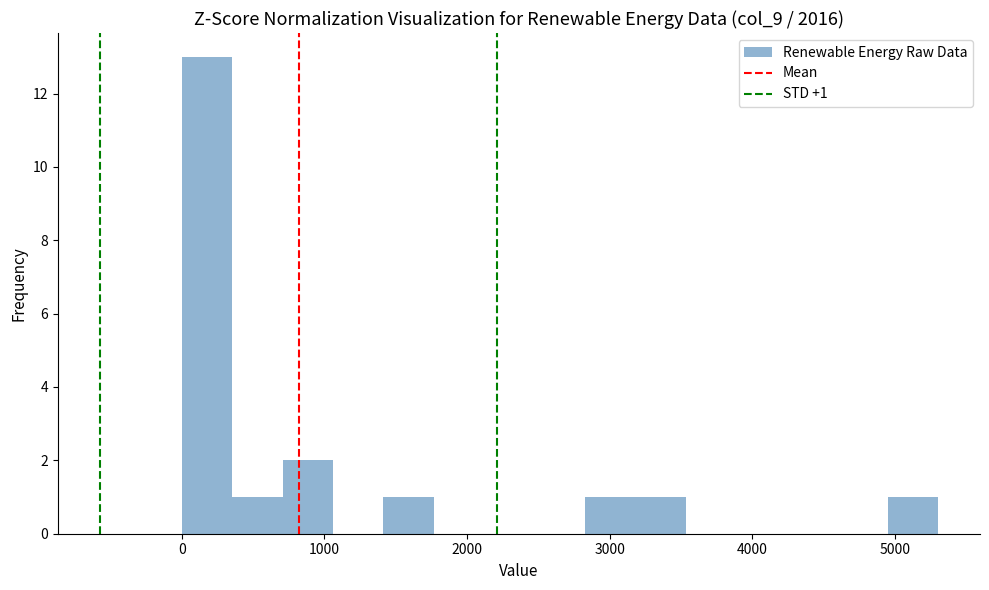

Read against the x-axis, roughly where is the centre of the tallest bar?

200